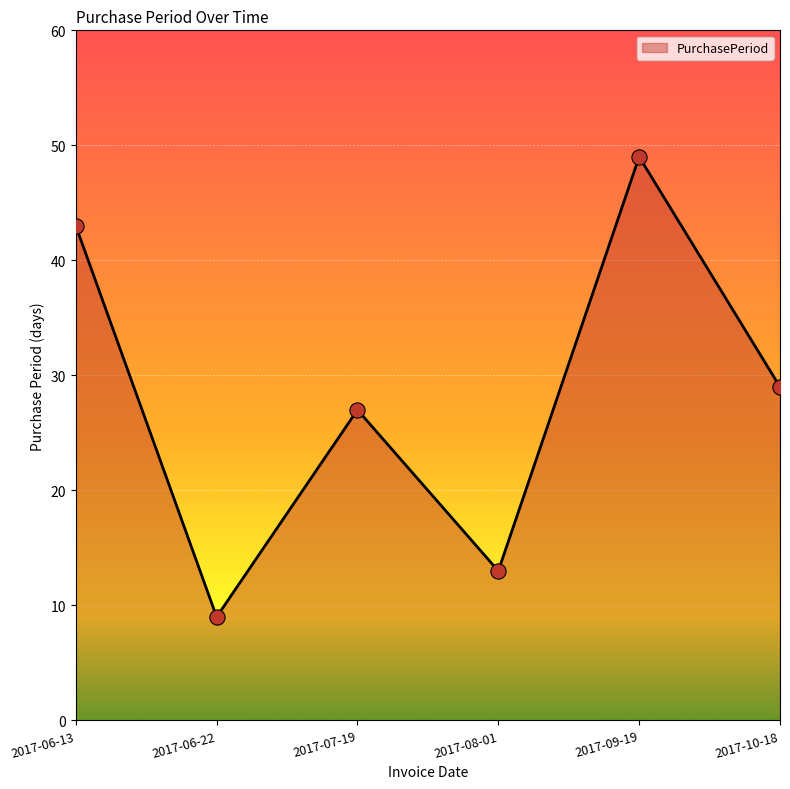

What is the ratio of the value at 2017-07-19 to the value at 2017-06-13?

0.6